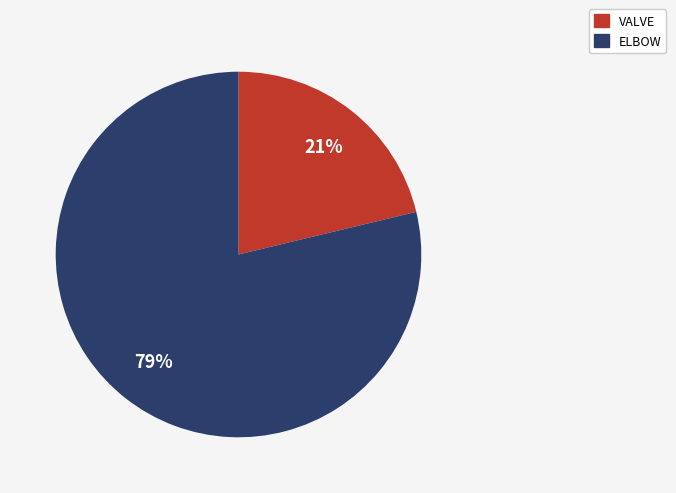

Rank the categories by value from lowest to highest.

VALVE, ELBOW